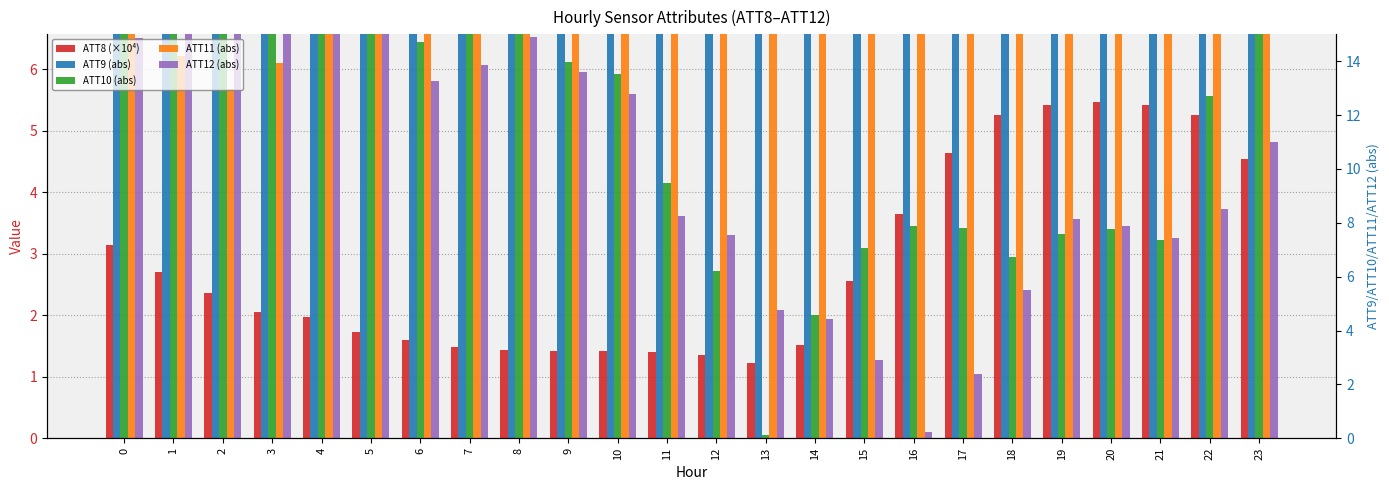

What are all the series names shown in the legend?

ATT8 (×10⁴), ATT9 (abs), ATT10 (abs), ATT11 (abs), ATT12 (abs)